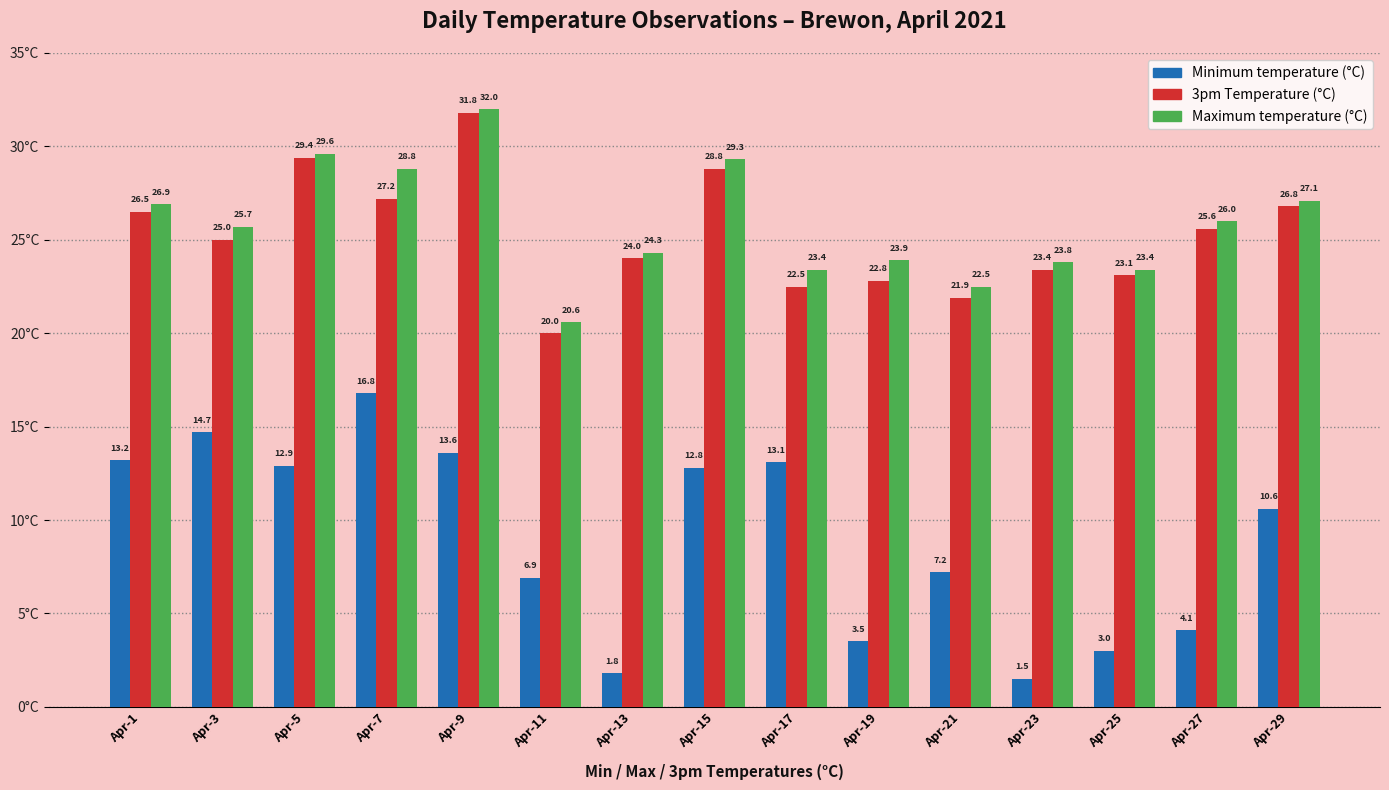

What is the value of the Minimum temperature (°C) bar at the 14th from the left?

4.1